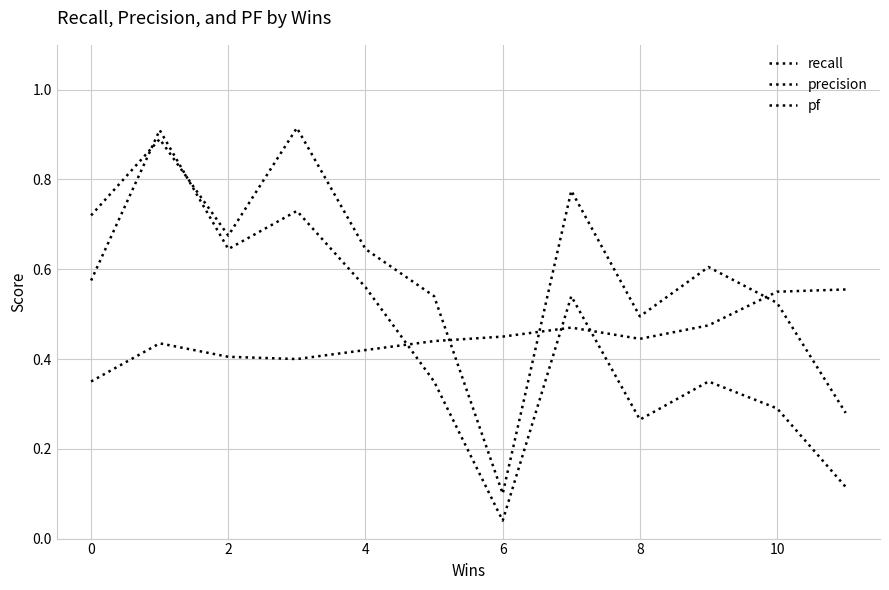

Does the chart have visible grid lines?

Yes